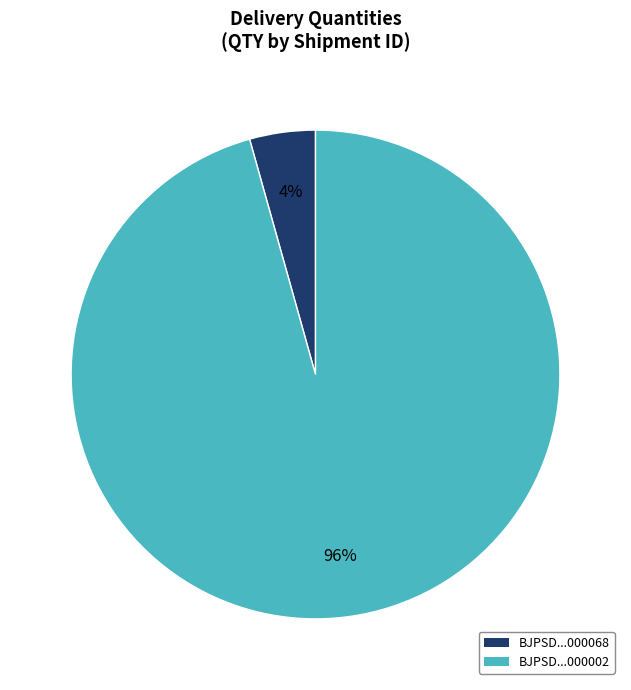

Rank the categories by value from highest to lowest.

BJPSD...000002, BJPSD...000068